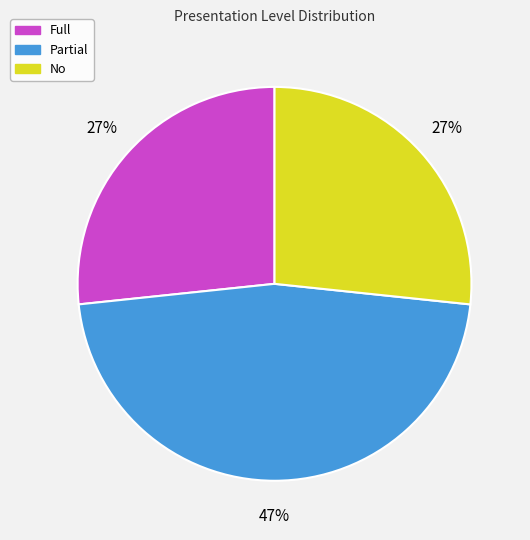

How many slices are in this pie chart?

3